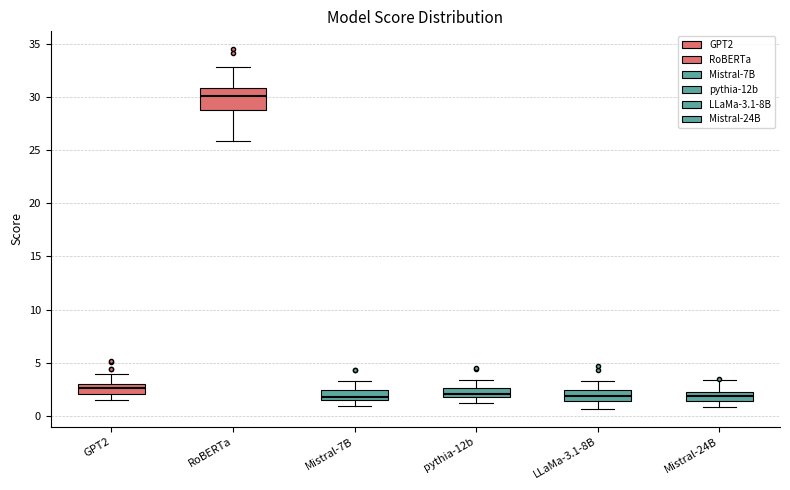

Which box has the highest median line?

RoBERTa